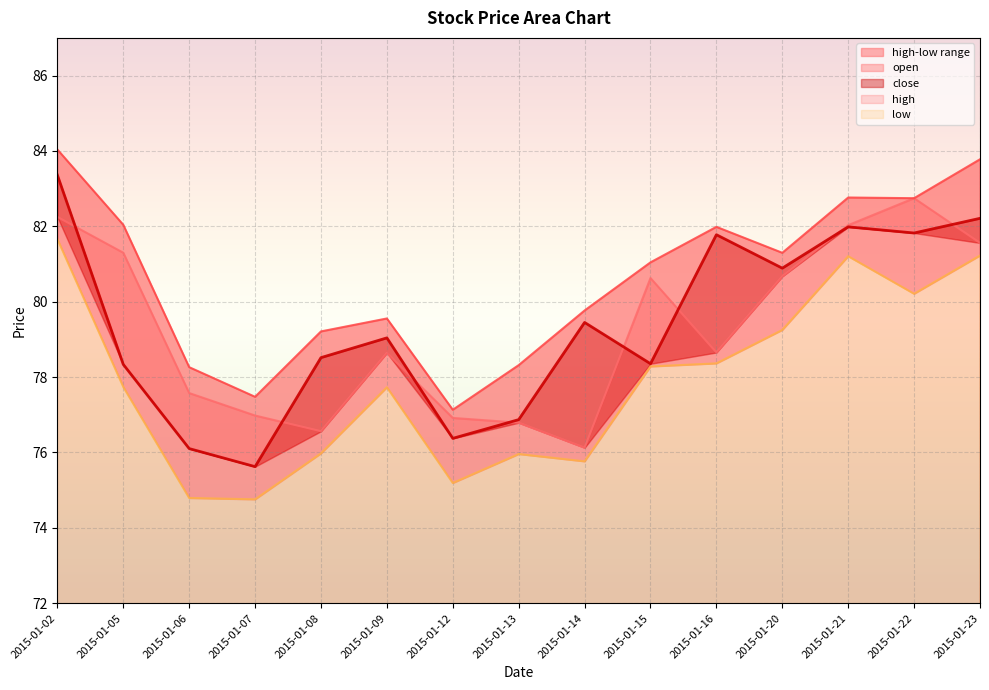

What is the value of the low point at the 9th from the left?

75.8